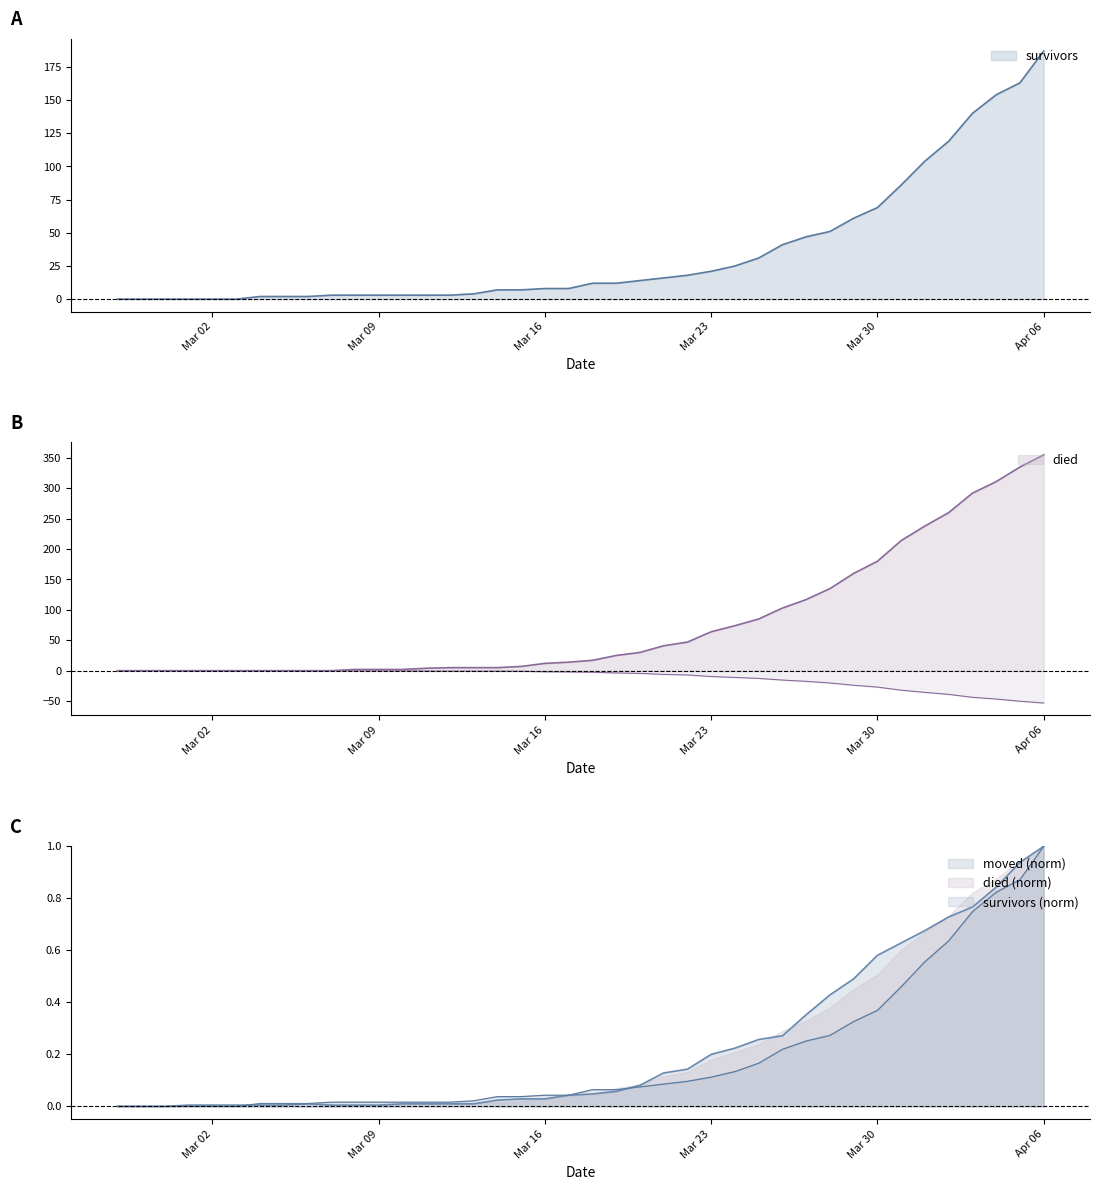

The value of died at 2020-03-10 is 1.0. True or false?

False